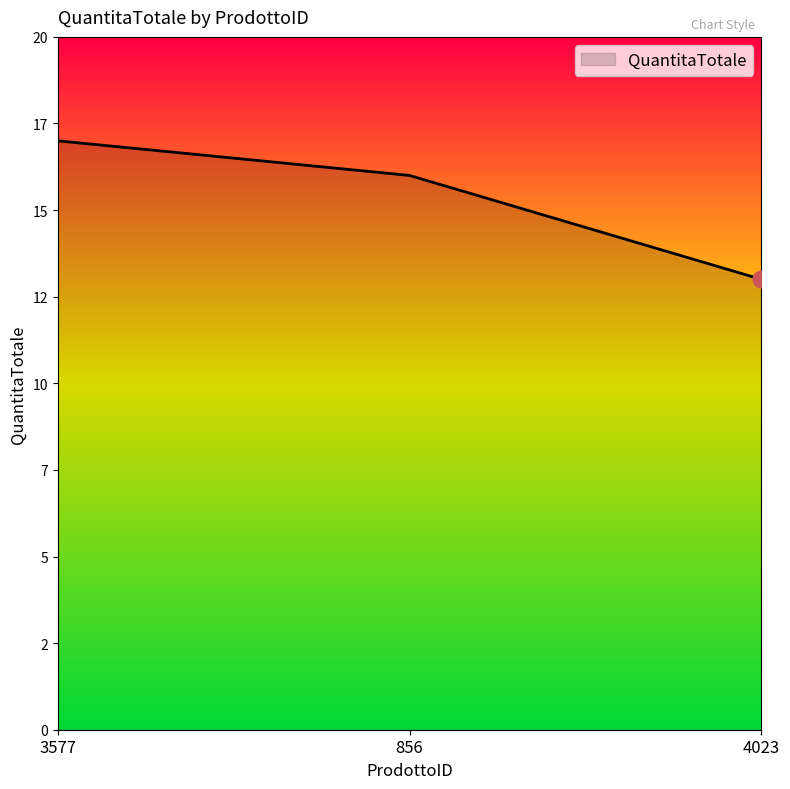

Which has a higher value, 856 or 4023?

856